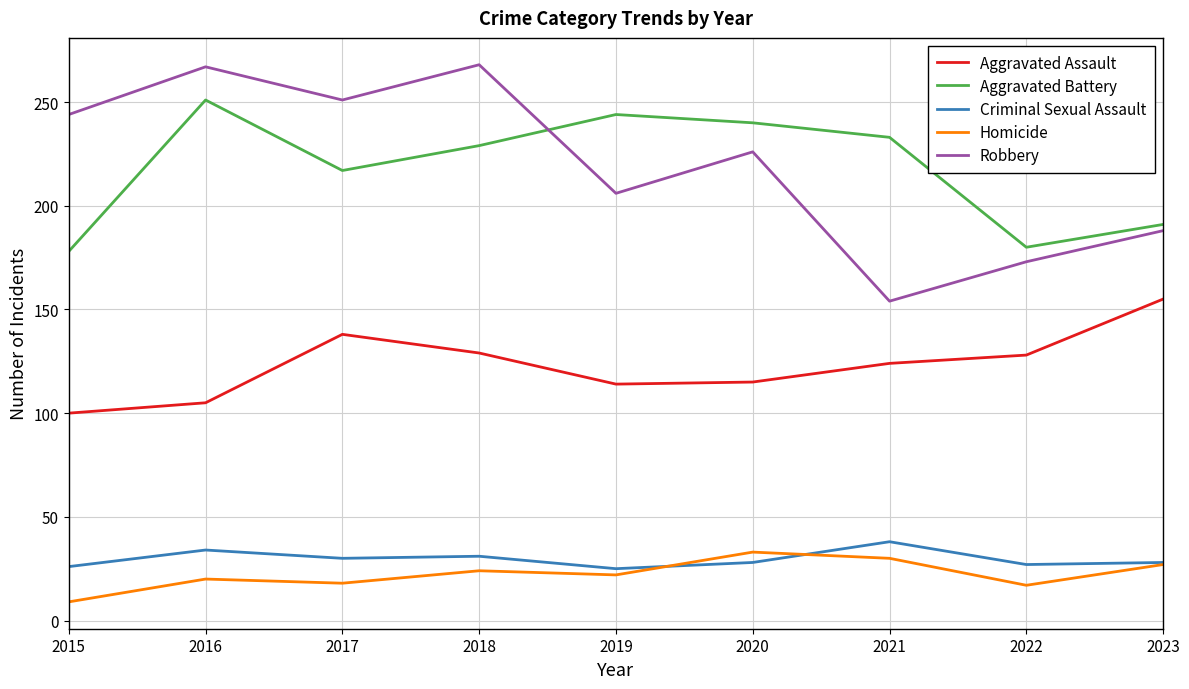

The Robbery series shows 66 at 2015. True or false?

False